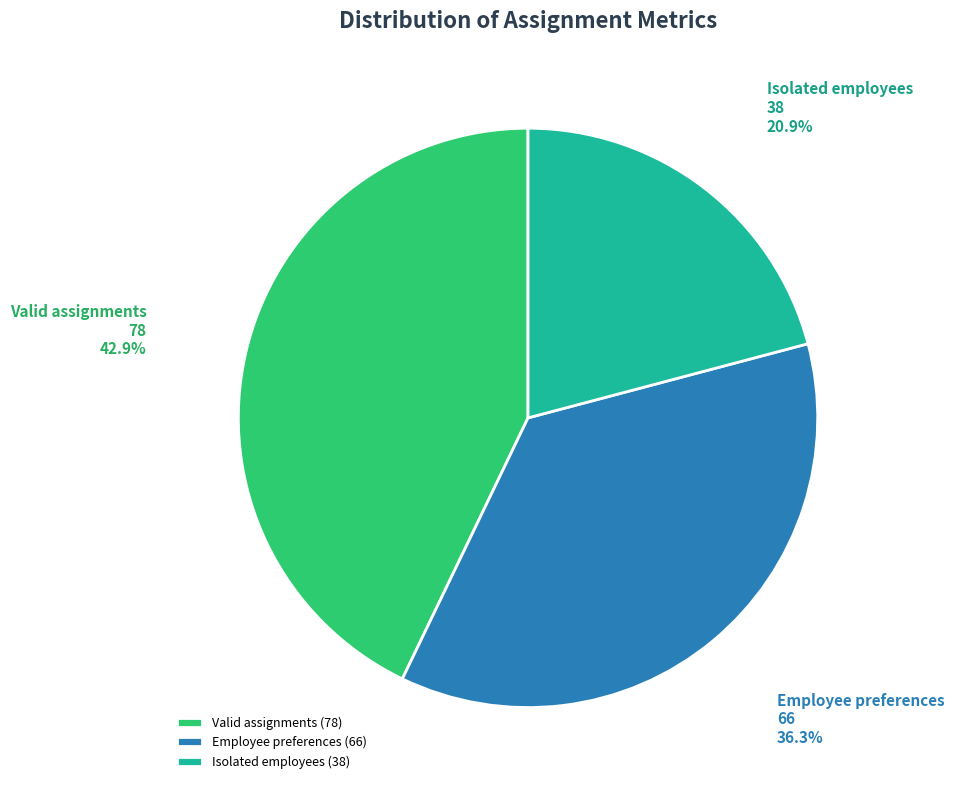

Count the number of slices in the pie.

3